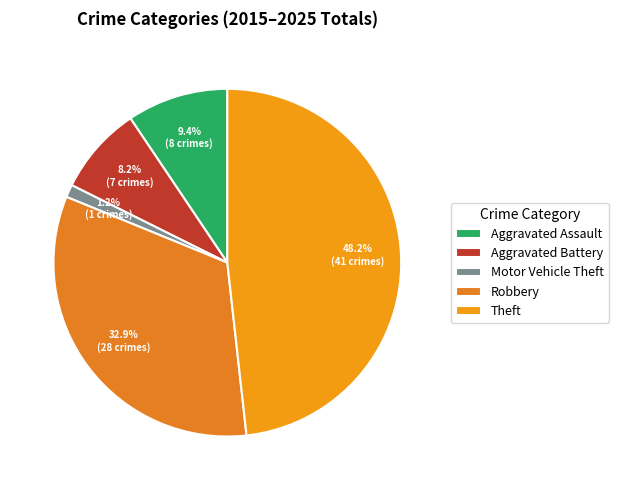

Rank the categories by value from highest to lowest.

Theft, Robbery, Aggravated Assault, Aggravated Battery, Motor Vehicle Theft